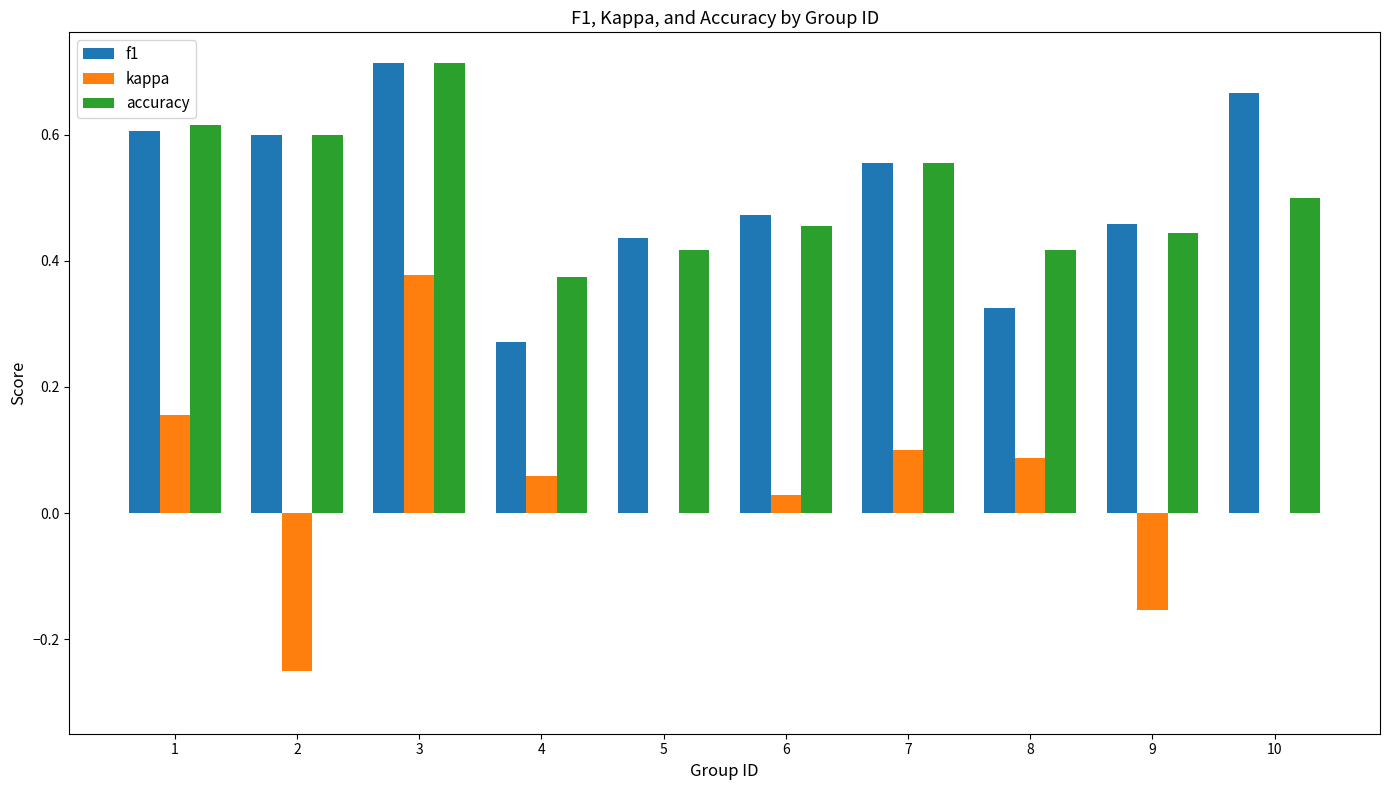

Which category has the highest value in the f1 series?

3